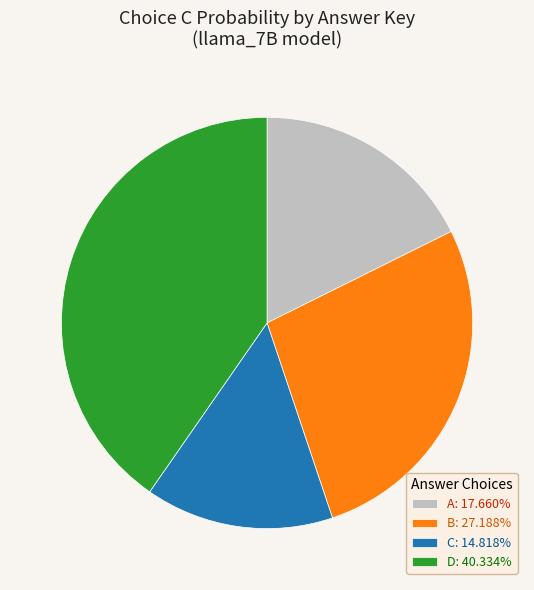

Is the sum of B and C greater than half?

No